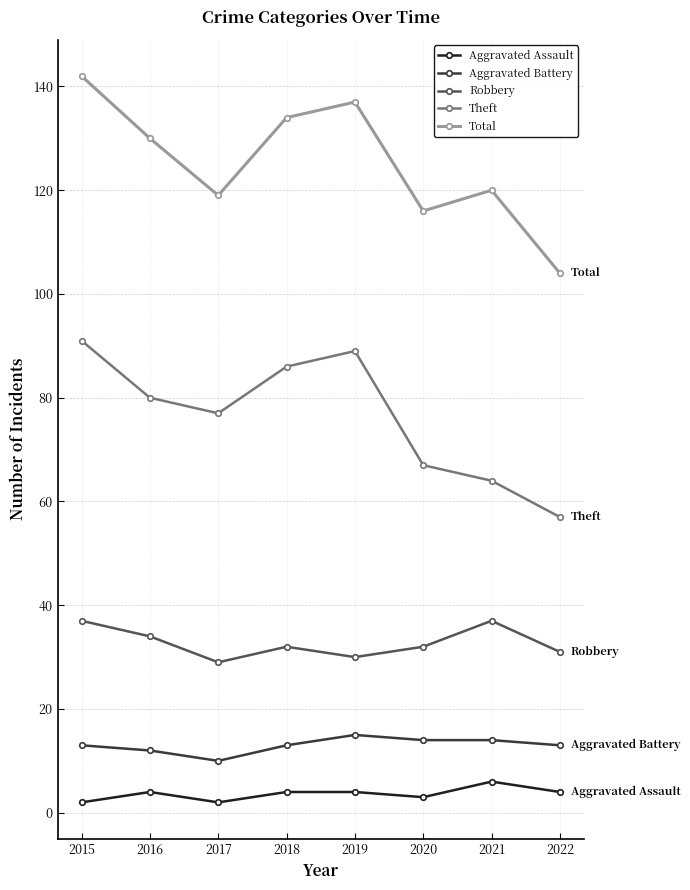

What is the difference between the maximum and minimum values in the Robbery series?

8